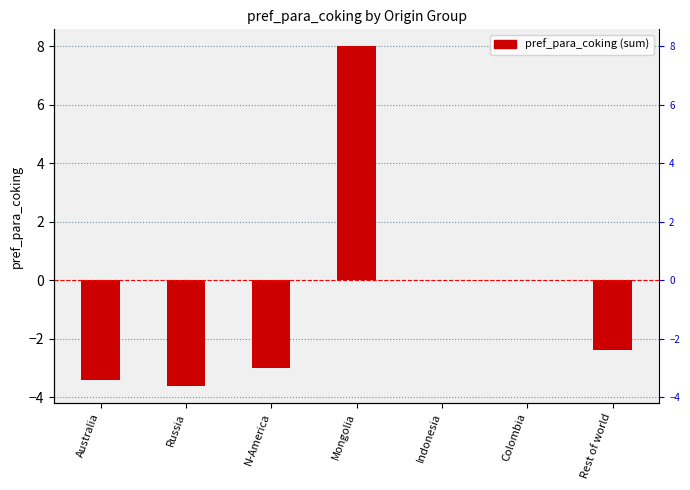

Which label corresponds to the smallest value in the chart?

Russia